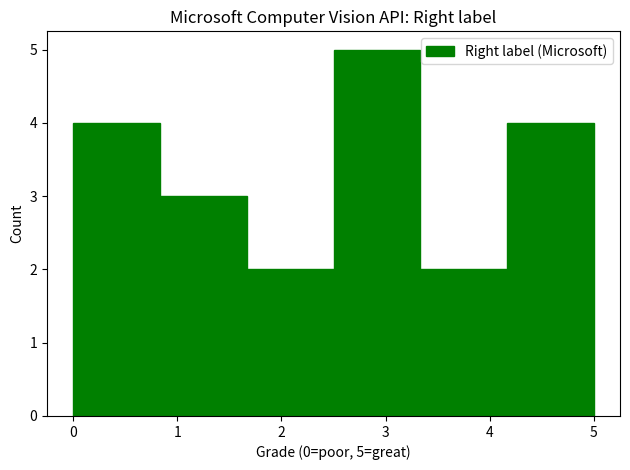

Which range on the x-axis has the tallest bar?

2.5 to 3.3